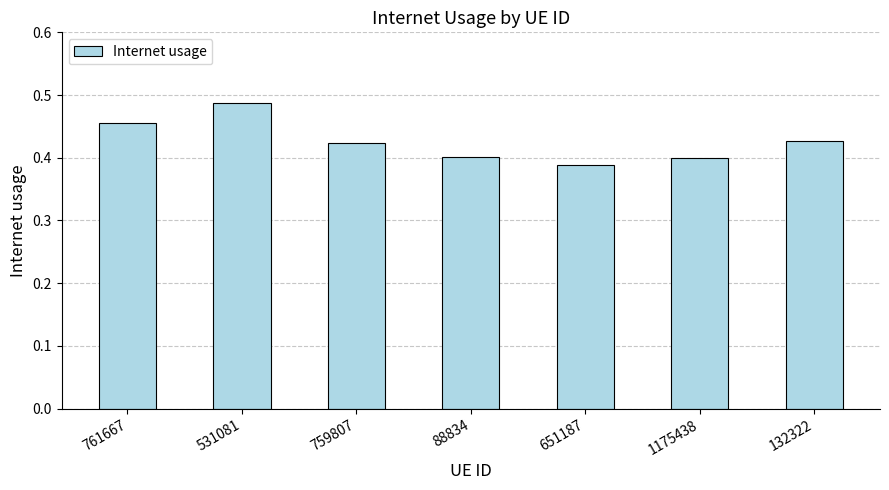

How many values are between 0 and 1?

7